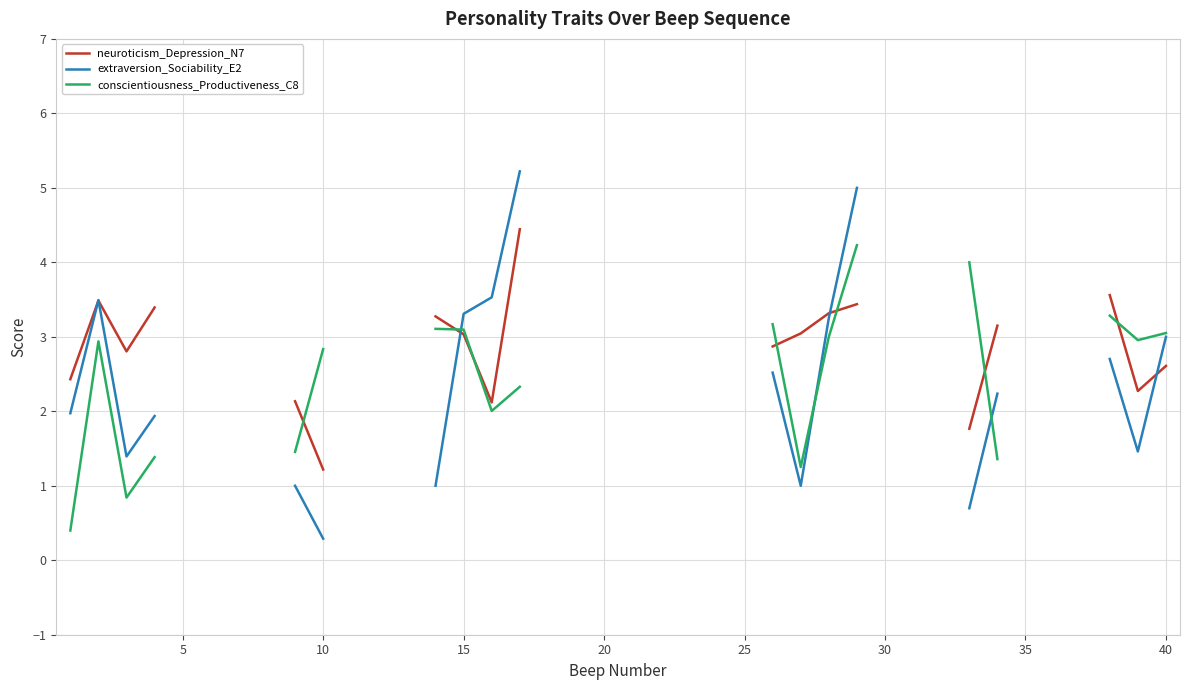

What are all the series names shown in the legend?

neuroticism_Depression_N7, extraversion_Sociability_E2, conscientiousness_Productiveness_C8